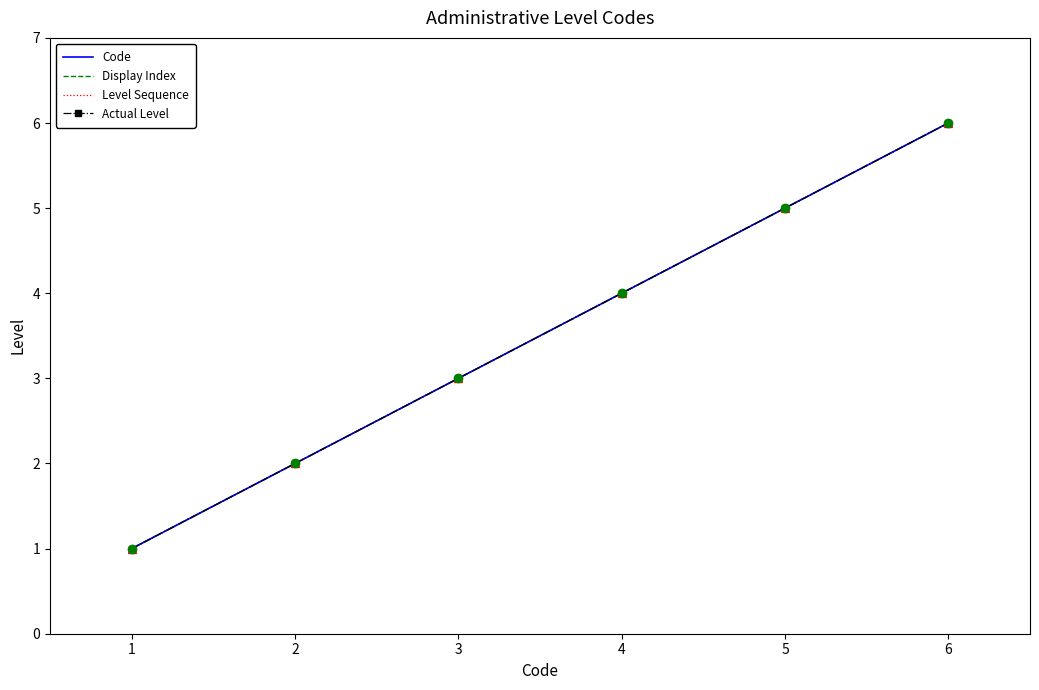

Between 1 and 4, which series saw the biggest shift?

Code